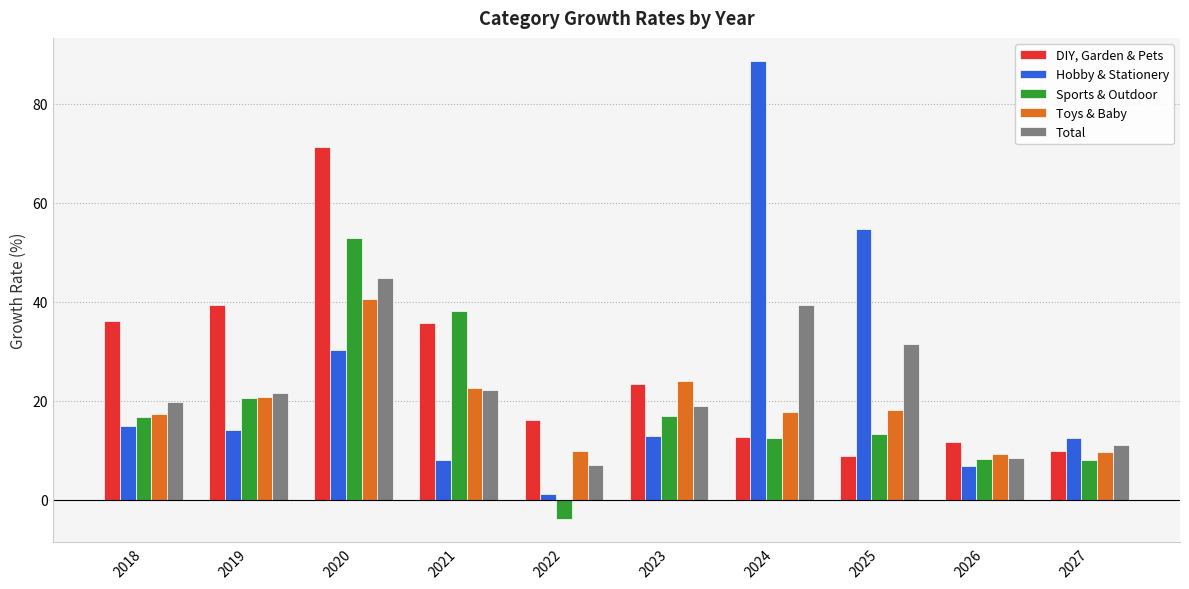

What is the sum of all Sports & Outdoor values?

183.4